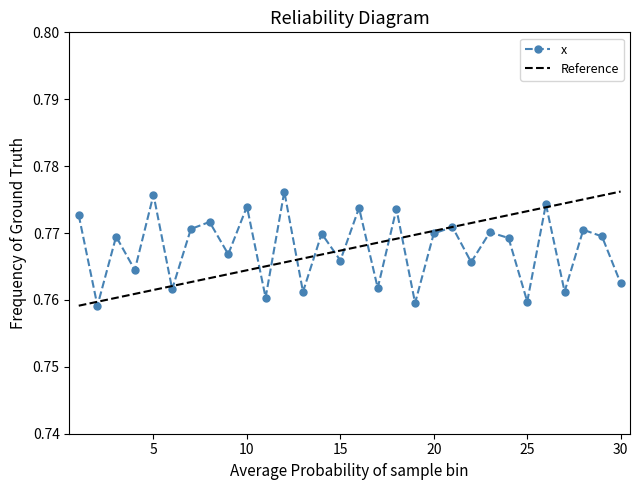

Is it true that the value at 2 is 0.3?

False